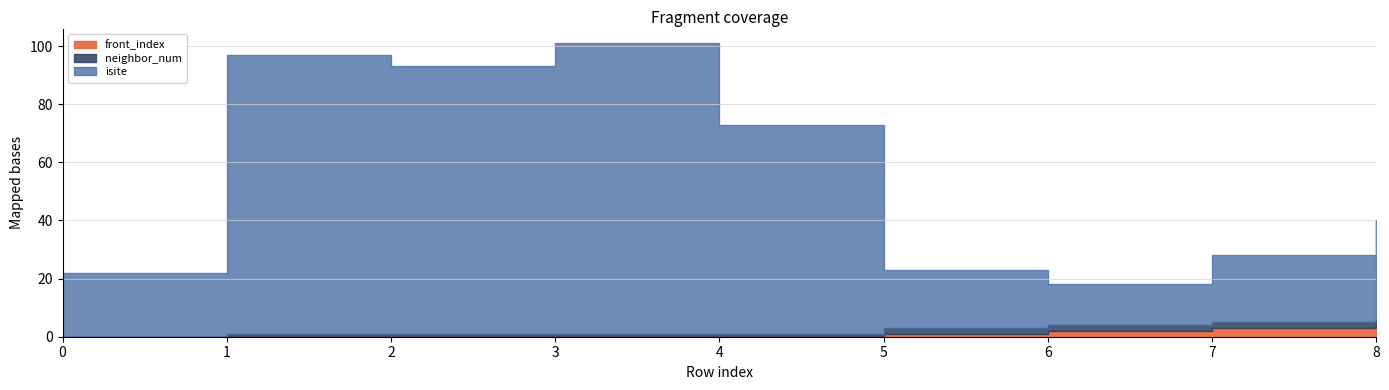

List the labels in order of isite value, largest first.

3, 1, 2, 4, 8, 7, 0, 5, 6